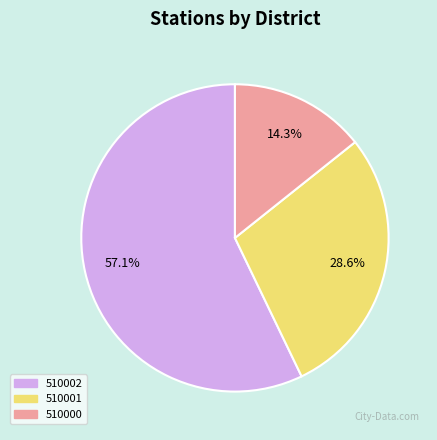

Rank the categories by value from lowest to highest.

510000, 510001, 510002